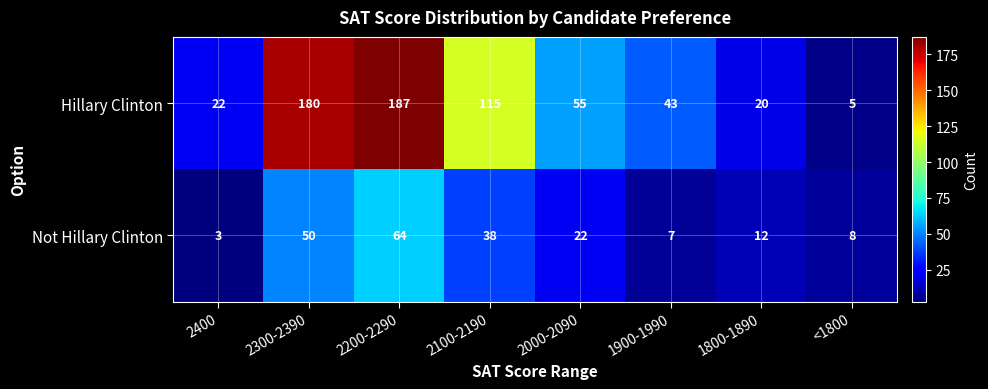

What is the difference between the Hillary Clinton values at 2200-2290 and 2000-2090?

132